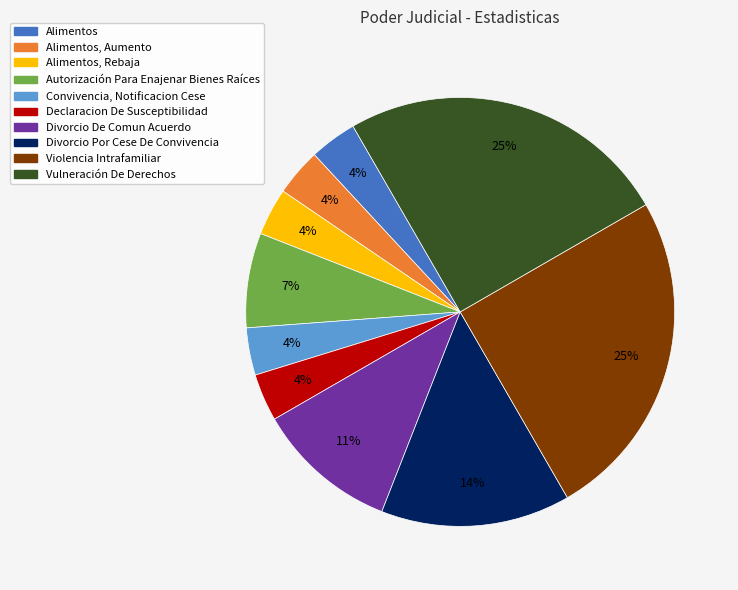

Is there a majority slice in this chart?

No